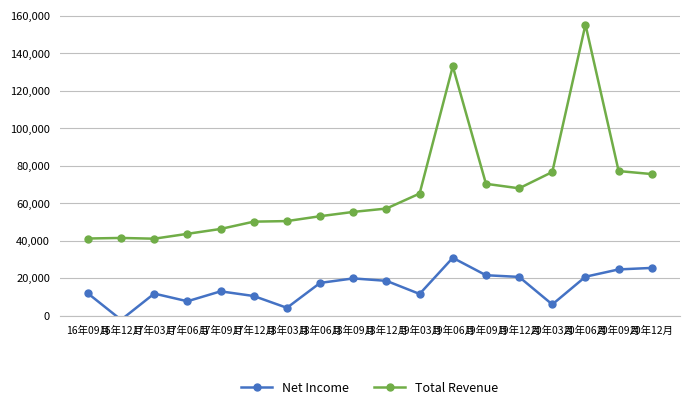

At which category does Total Revenue reach its first local peak?

16年12月